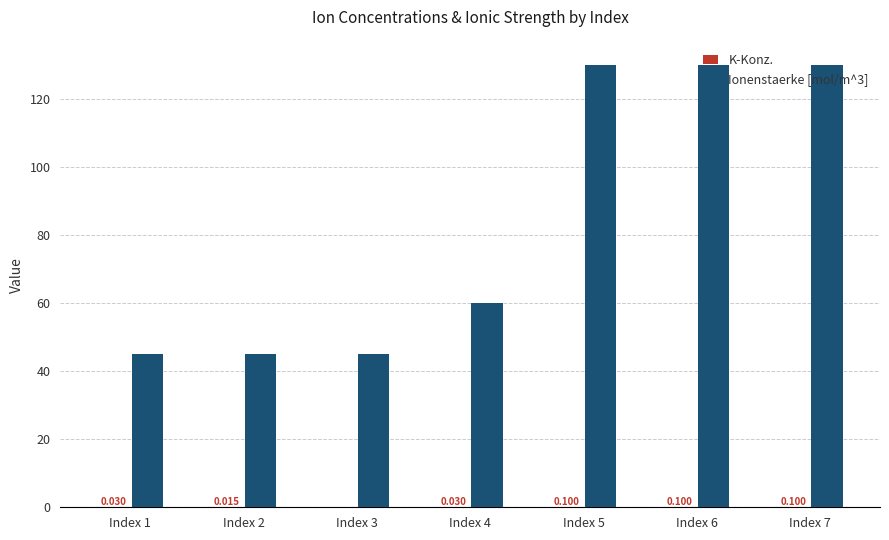

What is the value of the K-Konz. bar at the 7th from the left?

0.1